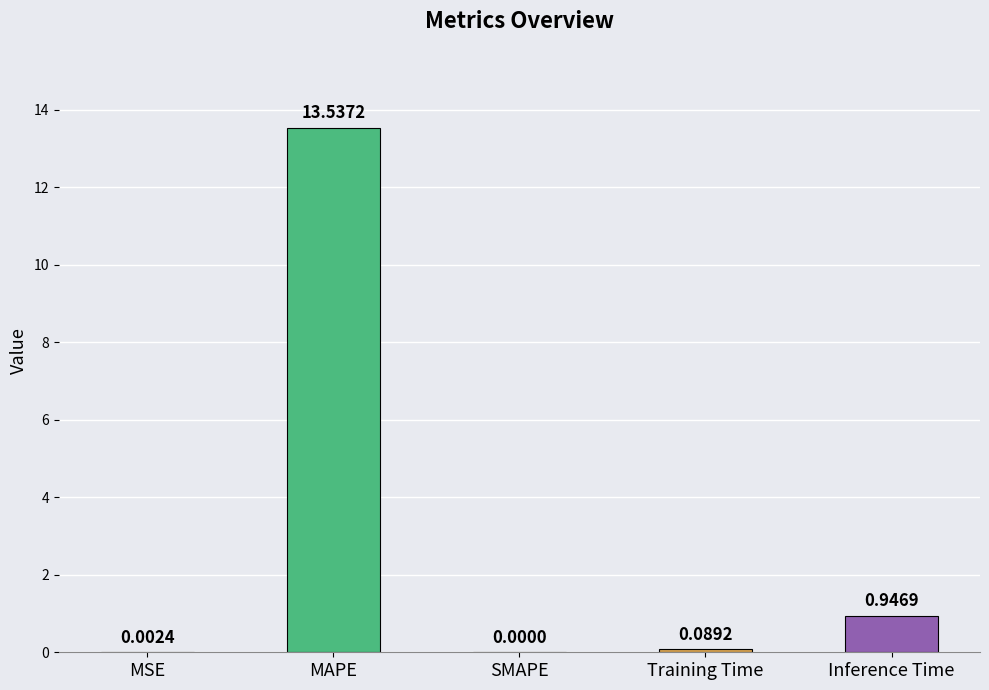

Which category has the highest value across all series?

MAPE